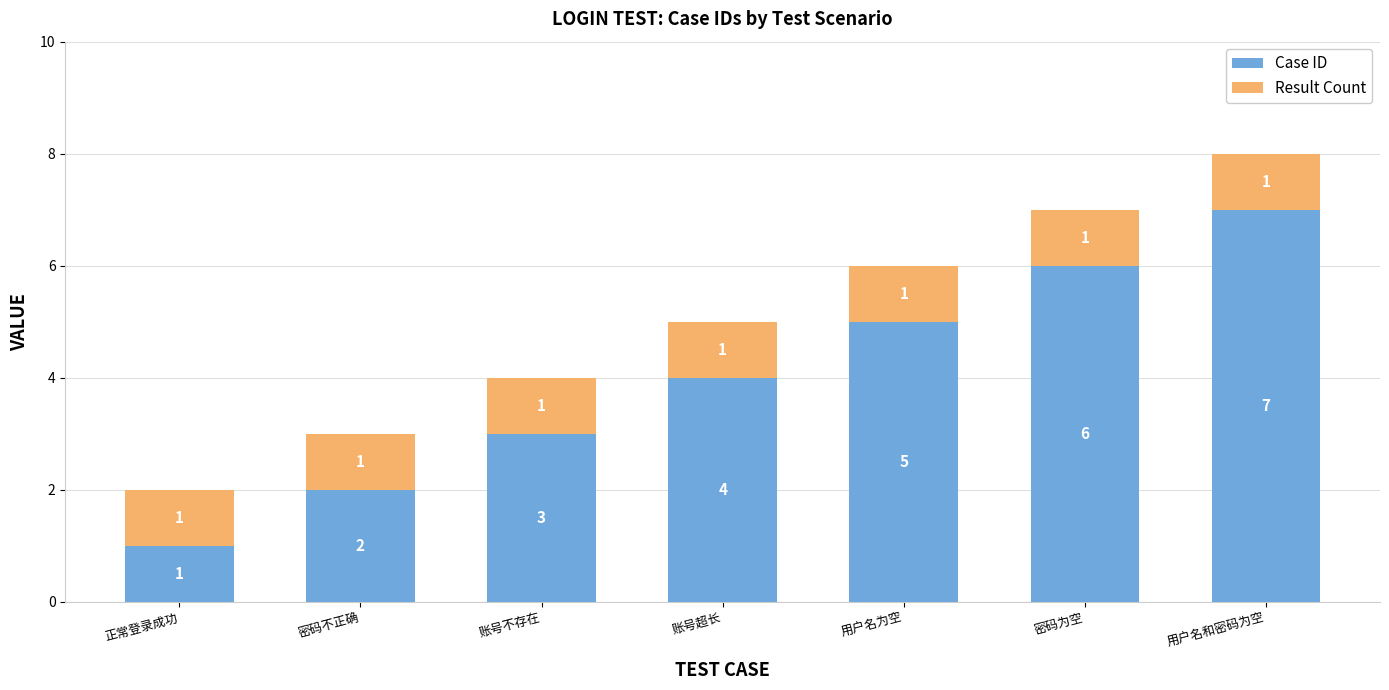

At which category is the sum across all series the highest?

用户名和密码为空